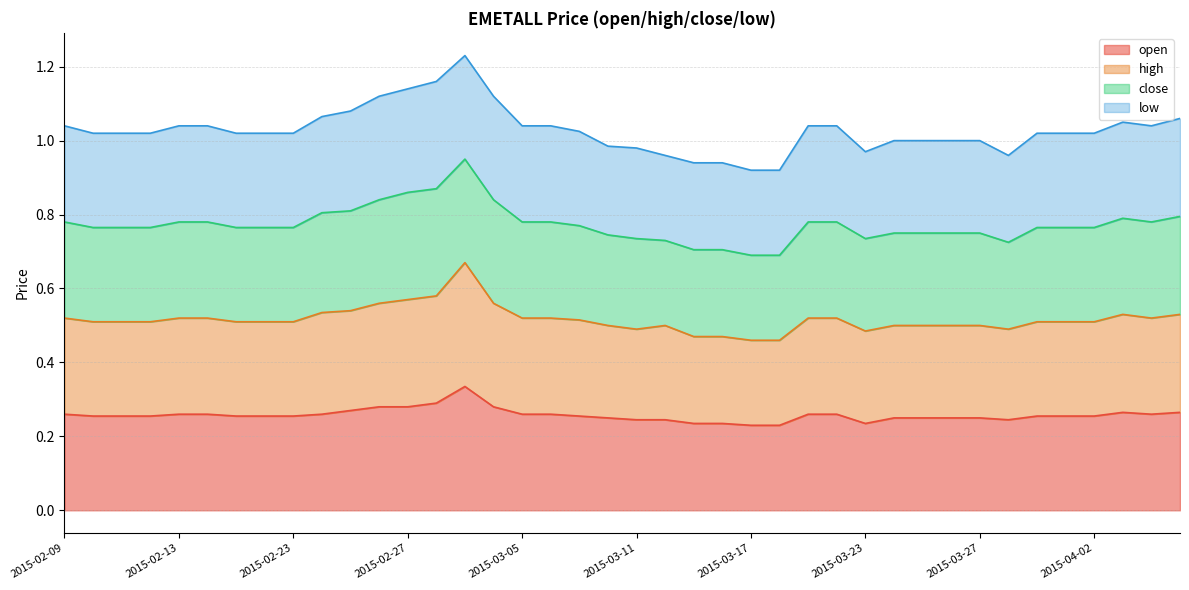

The value of high at 2015-04-01 is 0.5. True or false?

True